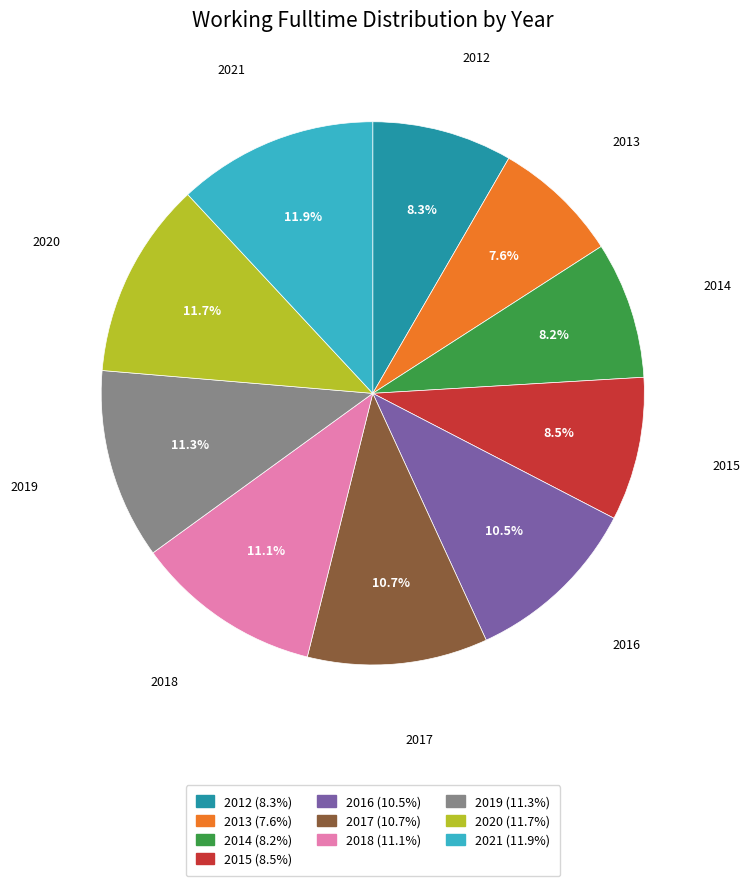

Combined, do 2021 and 2015 account for over 50%?

No